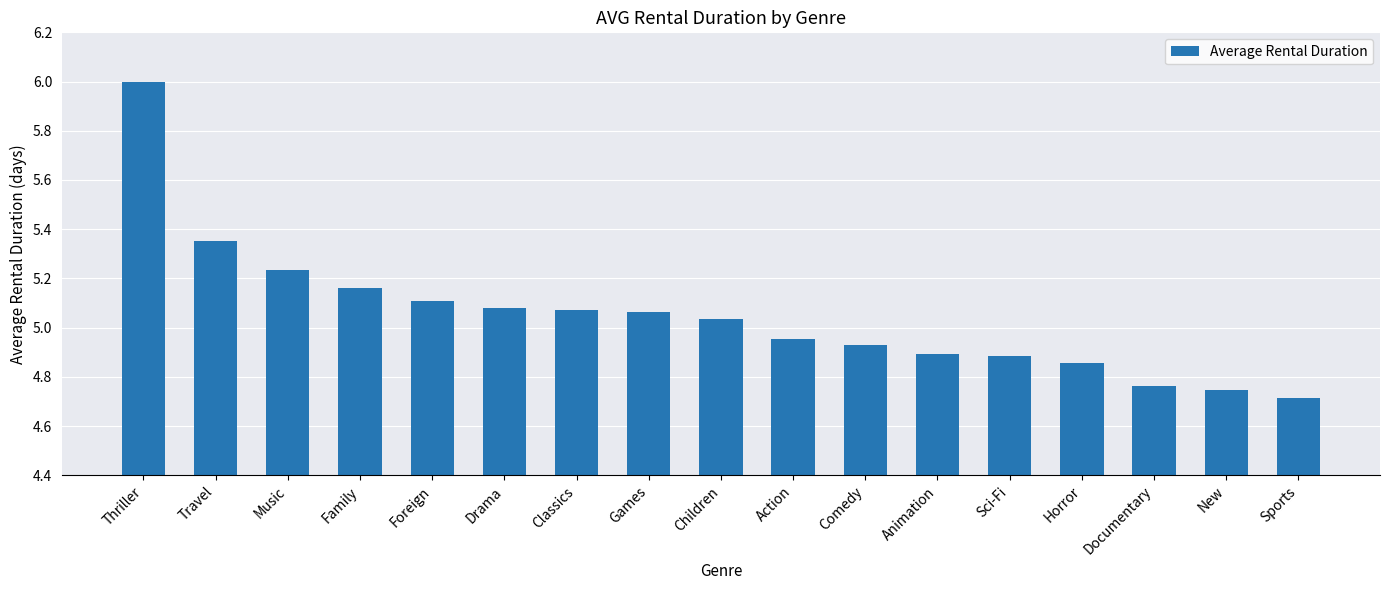

Where does the data first go above 5?

Thriller